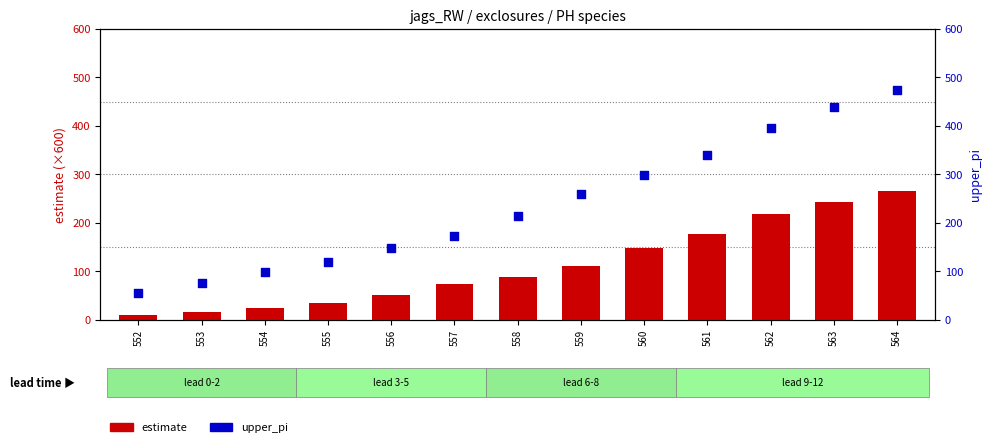

Is the value of estimate at 552 greater than the value of upper_pi at 563?

No